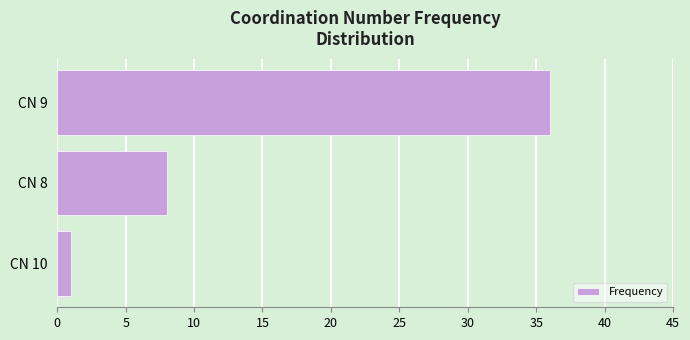

List the labels in order of value, smallest first.

CN 10, CN 8, CN 9